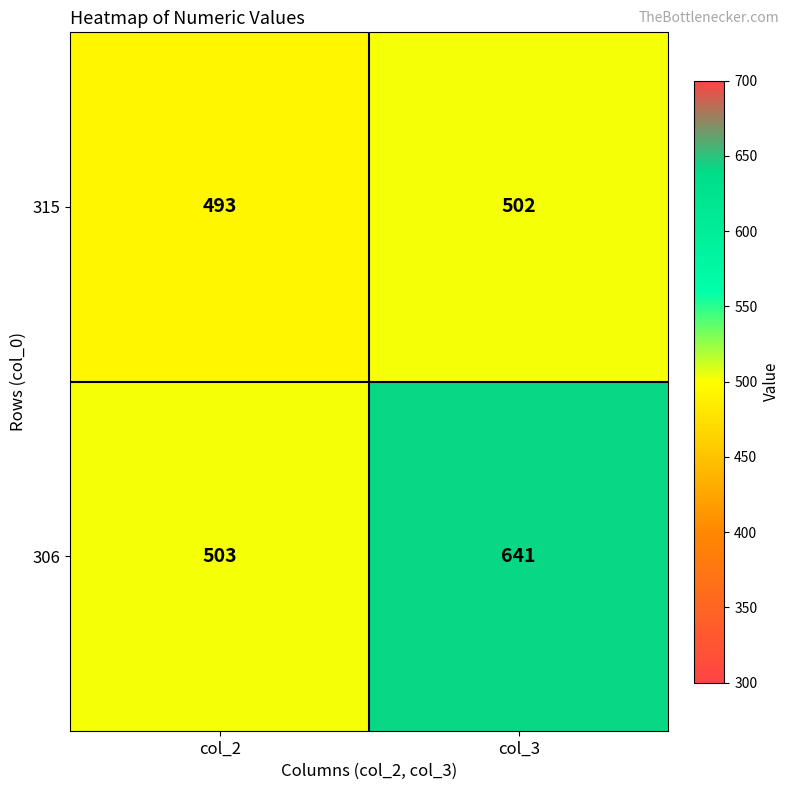

Reading left to right, what are all the values shown in this chart?

315: 493	502
306: 503	641